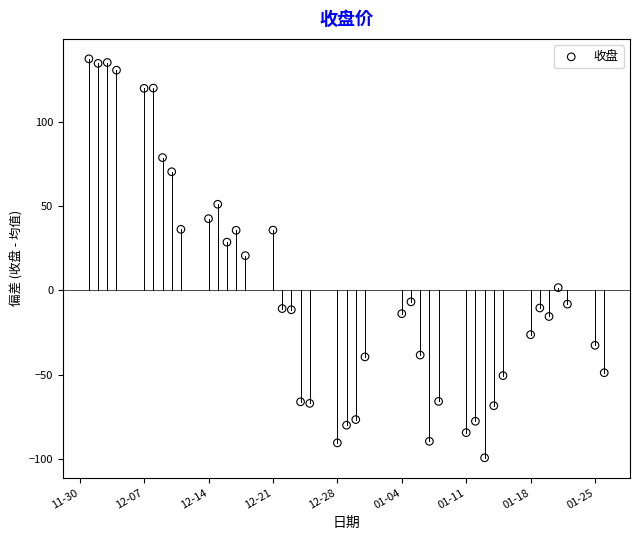

What is the range of Y values (max minus min)?

236.4